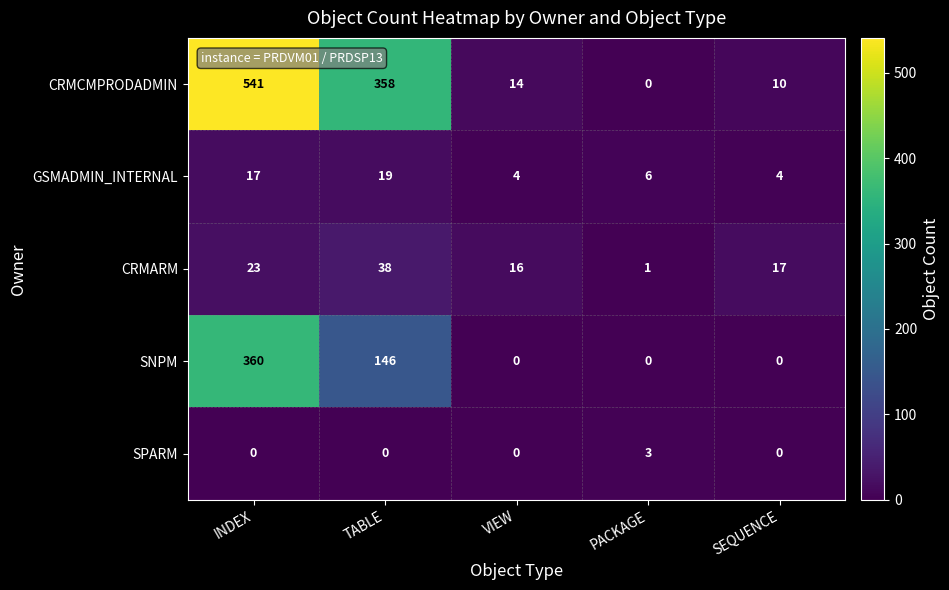

What is the difference between the maximum and minimum values in the SPARM series?

3